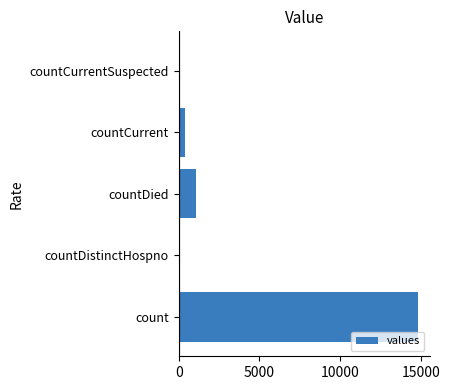

How many series are shown in this chart?

1